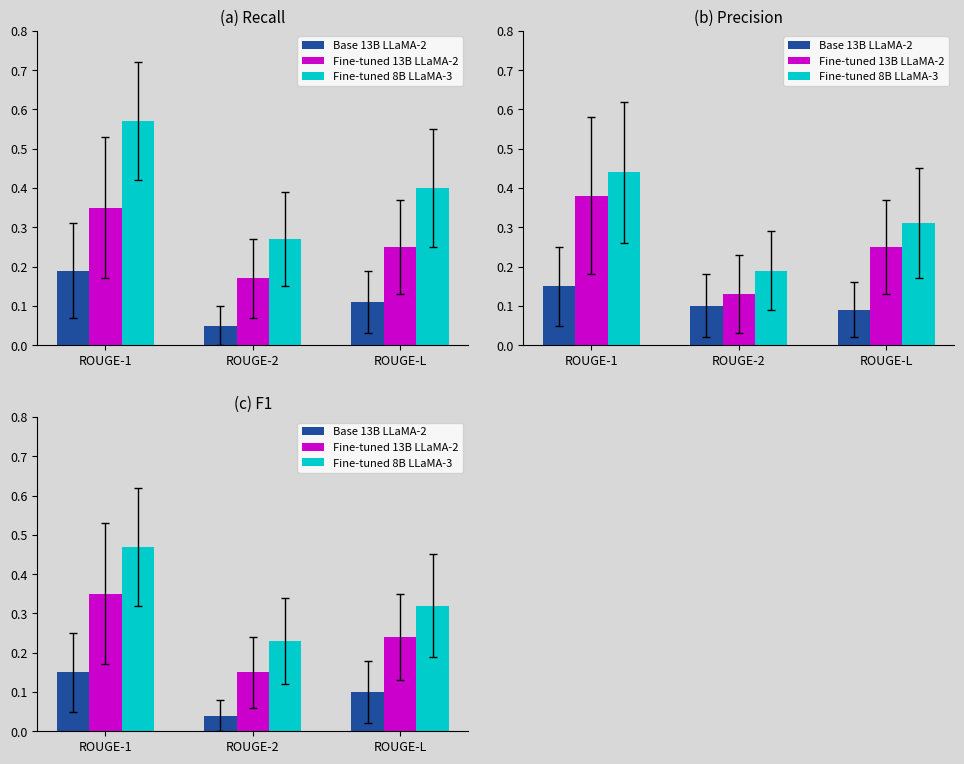

At which category is the sum across all series the highest?

ROUGE-1